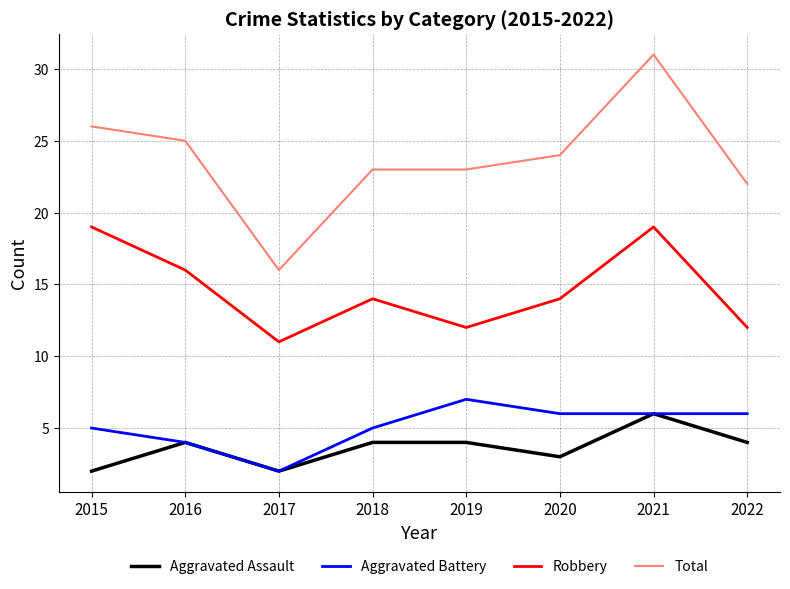

The value of Aggravated Battery at 2016 is 4. True or false?

True